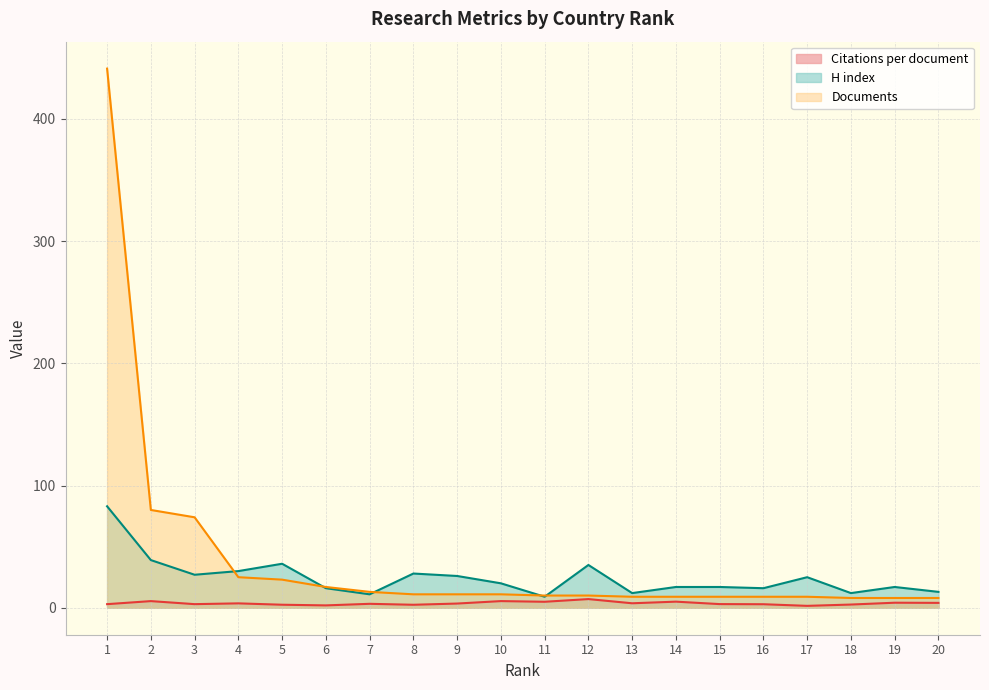

Rank the series at 8 from highest to lowest value.

H index, Documents, Citations per document